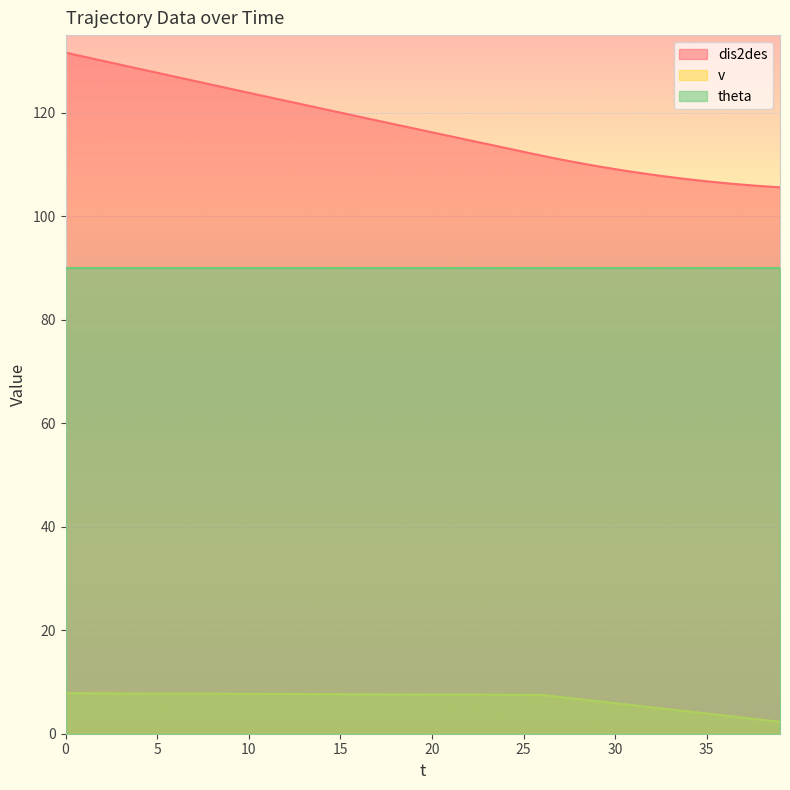

True or false: dis2des and v cross at least once.

False